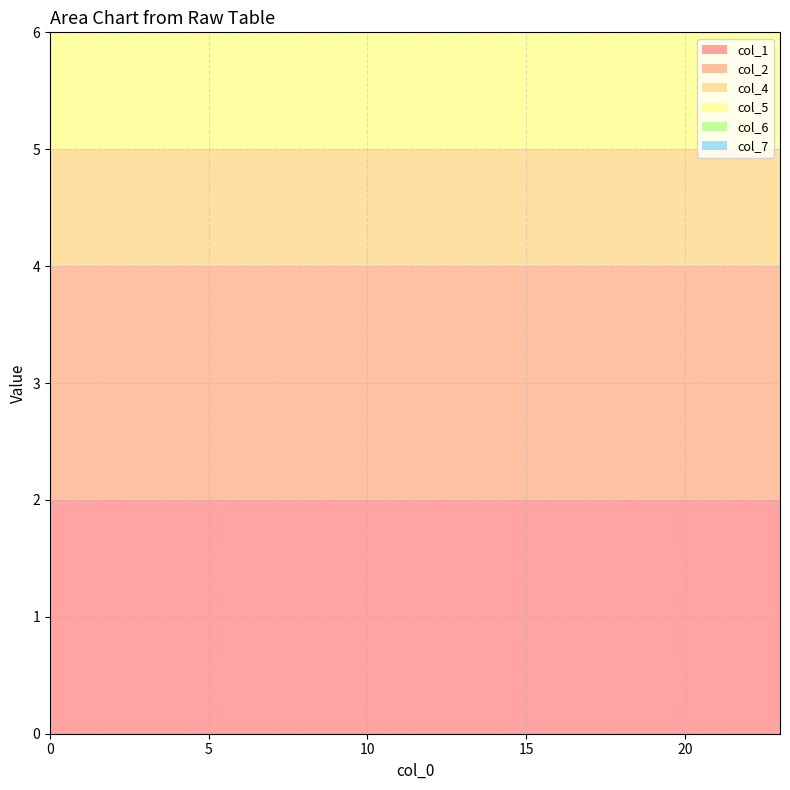

Reading right to left, extract all data points from this chart.

col_1: 23=2	22=2	21=2	20=2	19=2	18=2	17=2	16=2	15=2	14=2	13=2	12=2	11=2	10=2	9=2	8=2	7=2	6=2	5=2	4=2	3=2	2=2	1=2	0=2
col_2: 23=2	22=2	21=2	20=2	19=2	18=2	17=2	16=2	15=2	14=2	13=2	12=2	11=2	10=2	9=2	8=2	7=2	6=2	5=2	4=2	3=2	2=2	1=2	0=2
col_4: 23=1	22=1	21=1	20=1	19=1	18=1	17=1	16=1	15=1	14=1	13=1	12=1	11=1	10=1	9=1	8=1	7=1	6=1	5=1	4=1	3=1	2=1	1=1	0=1
col_5: 23=1	22=1	21=1	20=1	19=1	18=1	17=1	16=1	15=1	14=1	13=1	12=1	11=1	10=1	9=1	8=1	7=1	6=1	5=1	4=1	3=1	2=1	1=1	0=1
col_6: 23=1	22=1	21=1	20=1	19=1	18=1	17=1	16=1	15=1	14=1	13=1	12=1	11=1	10=1	9=1	8=1	7=1	6=1	5=1	4=1	3=1	2=1	1=1	0=1
col_7: 23=2	22=2	21=2	20=2	19=2	18=2	17=2	16=2	15=2	14=2	13=2	12=2	11=2	10=2	9=2	8=2	7=2	6=2	5=2	4=2	3=2	2=2	1=2	0=2